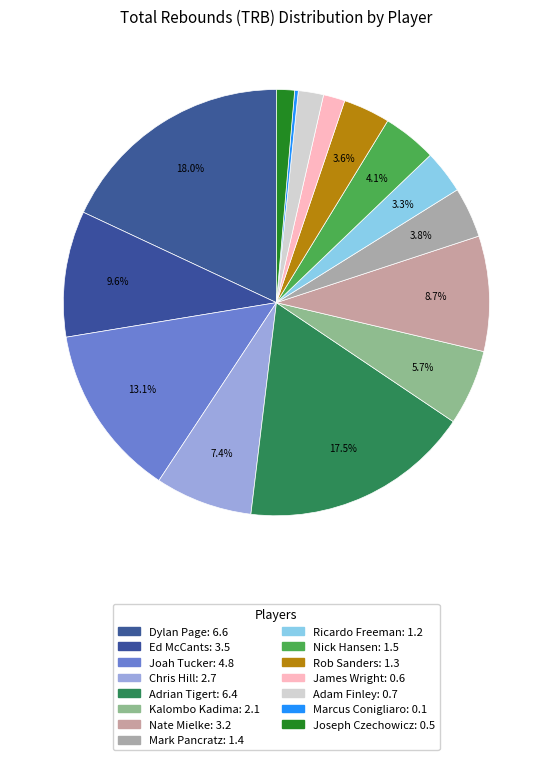

Which slice is the largest?

Dylan Page